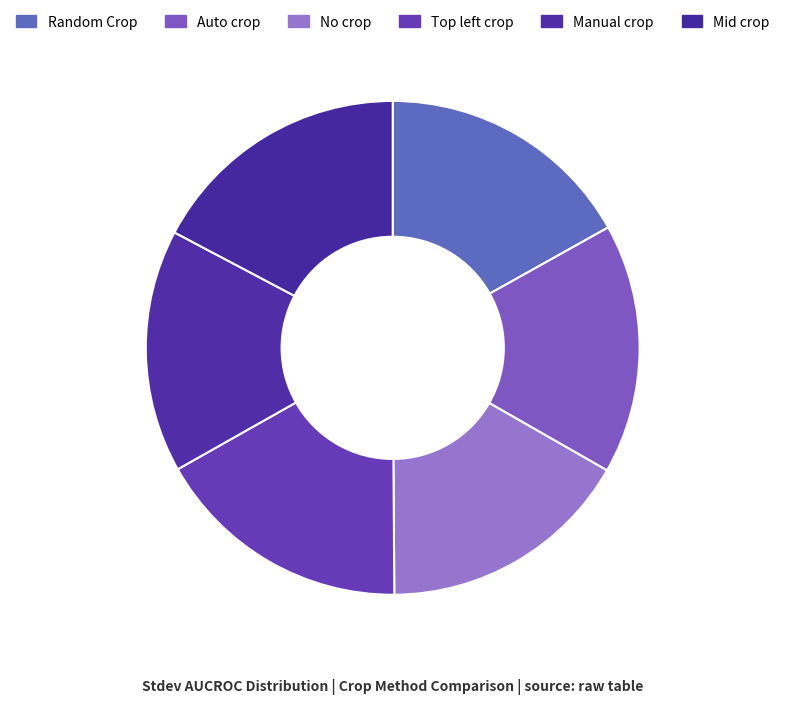

Which slice is the smallest?

Manual crop